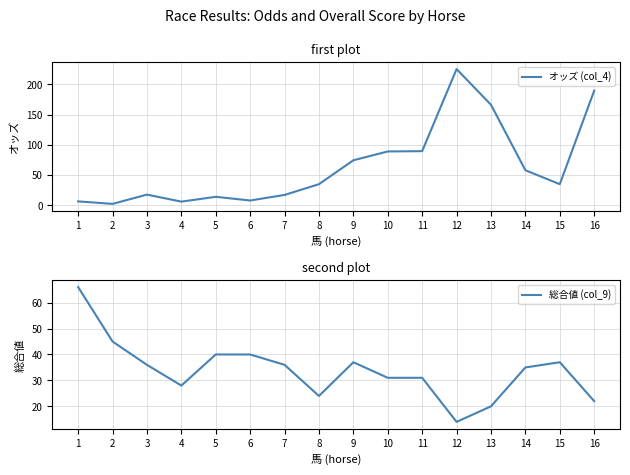

Where is the first local maximum for オッズ (col_4)?

3